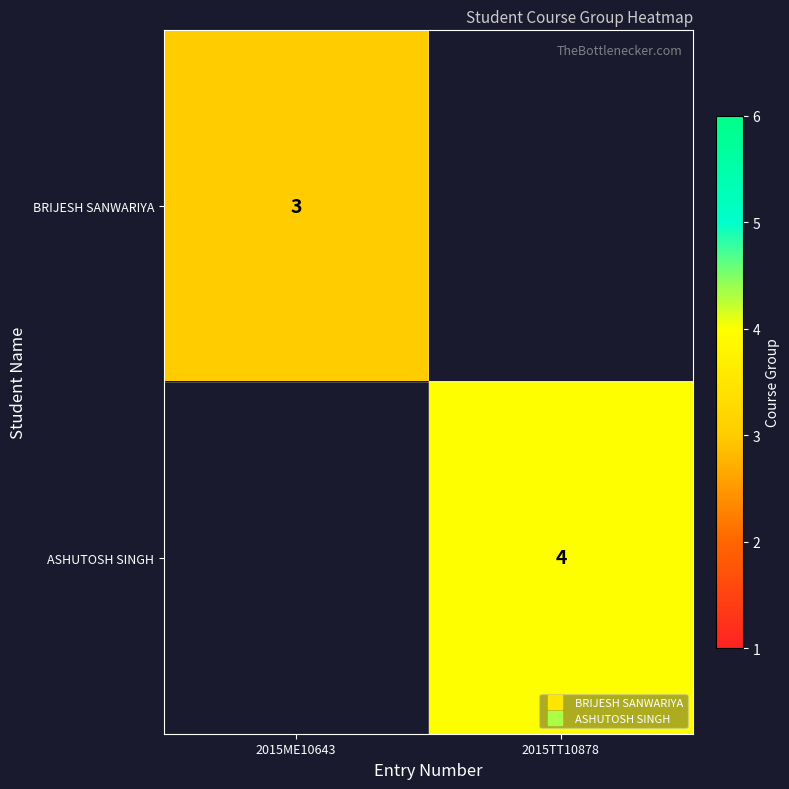

Is the value of BRIJESH SANWARIYA at 2015TT10878 greater than the value of ASHUTOSH SINGH at 2015TT10878?

No